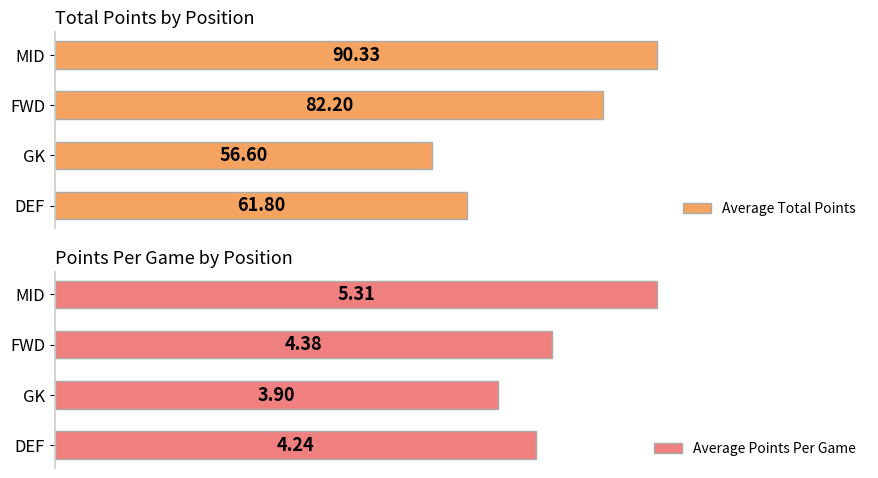

At which label is Average Total Points closest to 73?

FWD